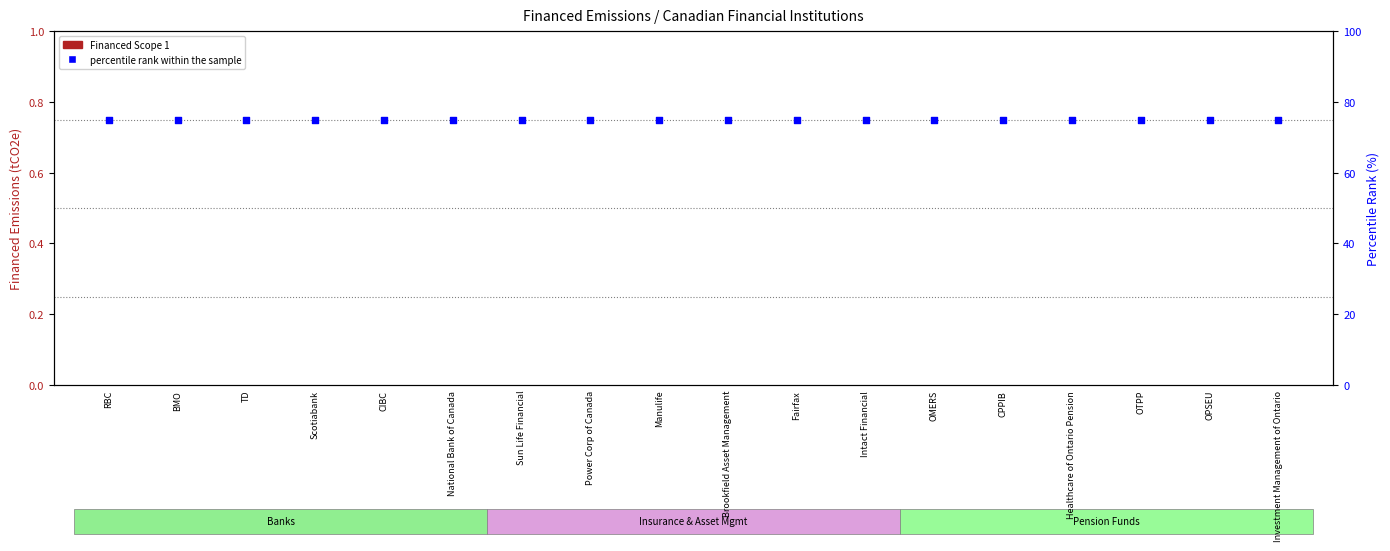

Which series has the largest Y range (max minus min)?

Financed Scope 1